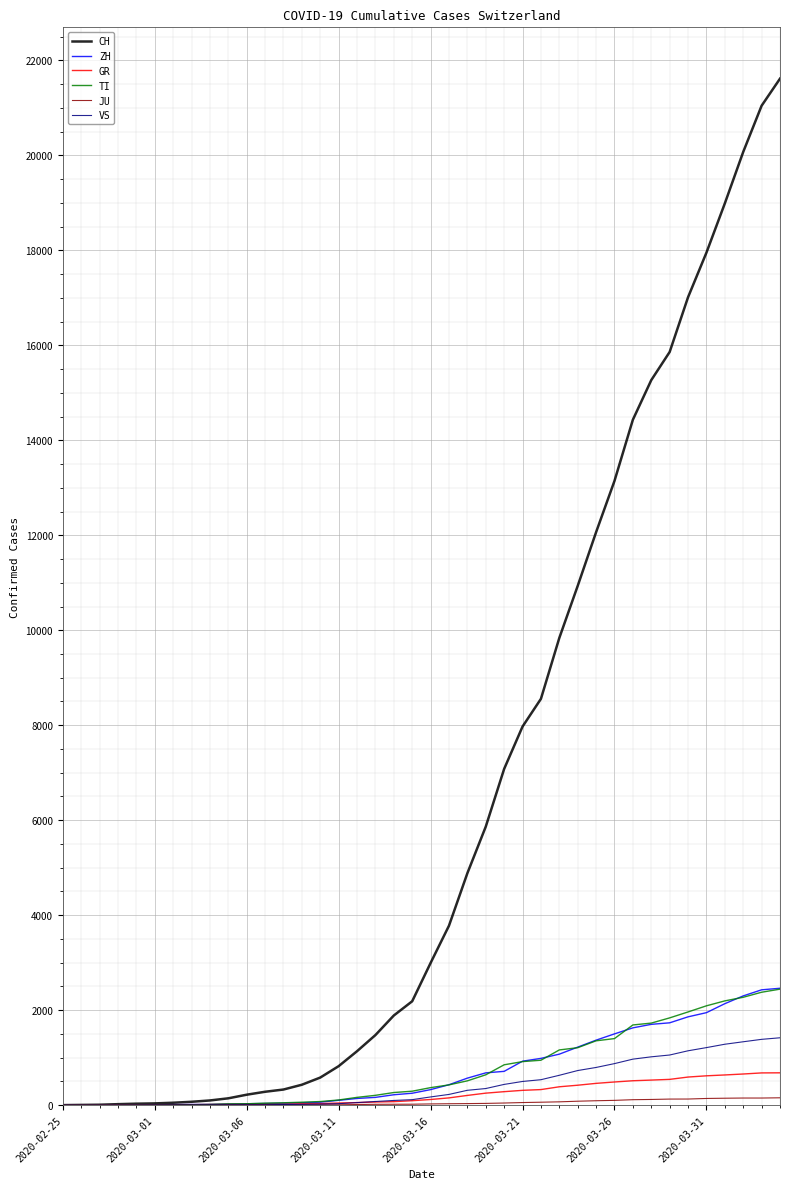

Which series has the largest range (max minus min)?

CH